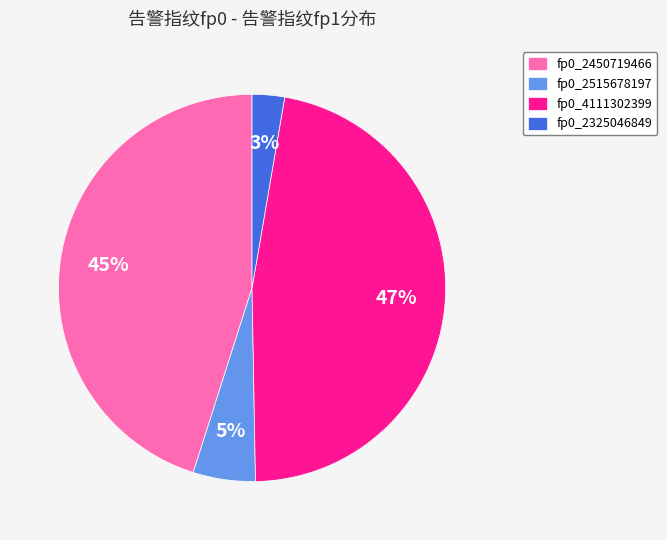

Combined, do fp0_4111302399 and fp0_2515678197 account for over 50%?

Yes